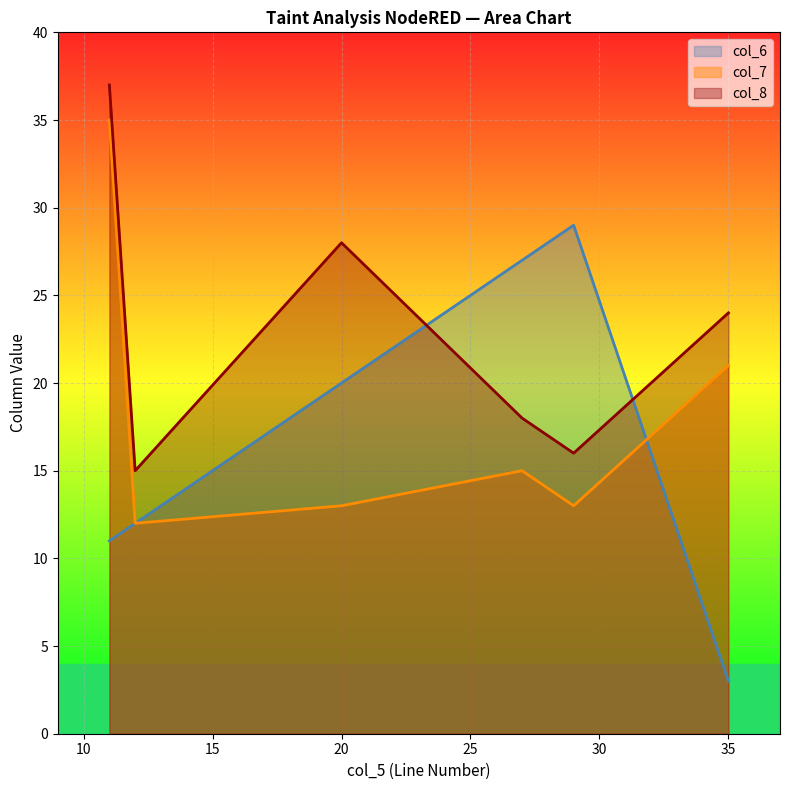

What is the minimum value for col_6?

3